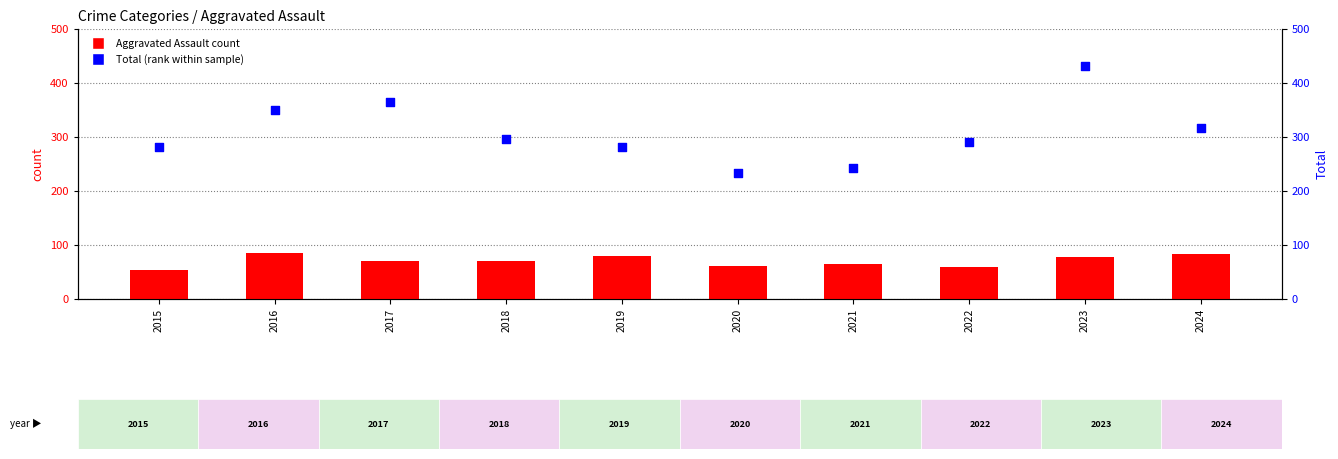

Which series has the largest total across all categories?

Total (percentile rank within sample)